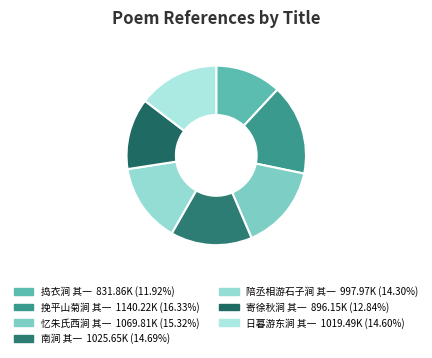

How many slices are in this pie chart?

7